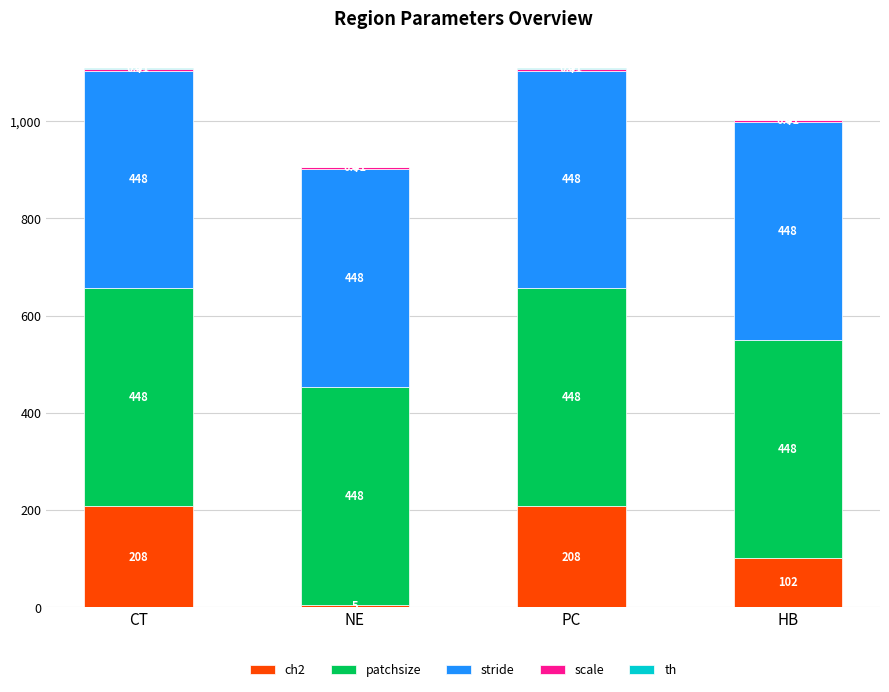

True or false: patchsize has a value of 448.0 at HB.

True